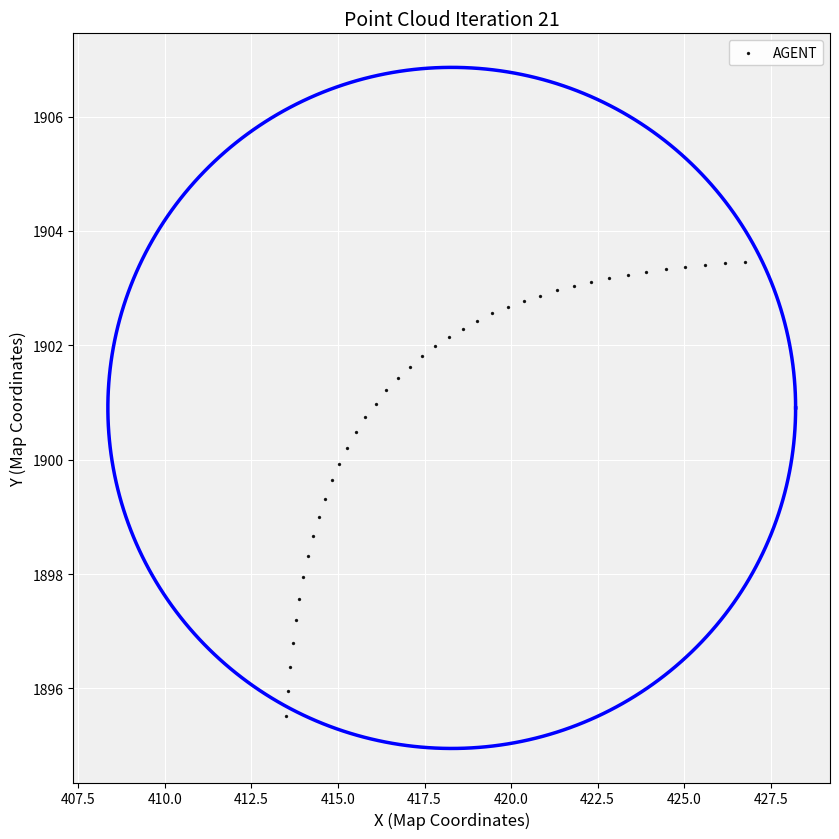

What is the range of Y values (max minus min)?

7.9